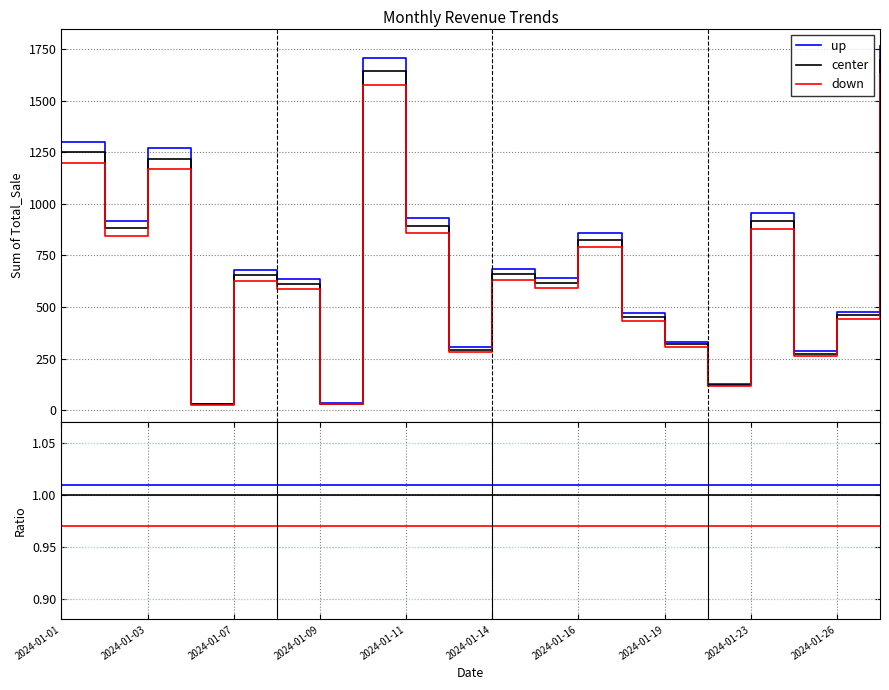

True or false: up has more than 2 interior local peaks.

False